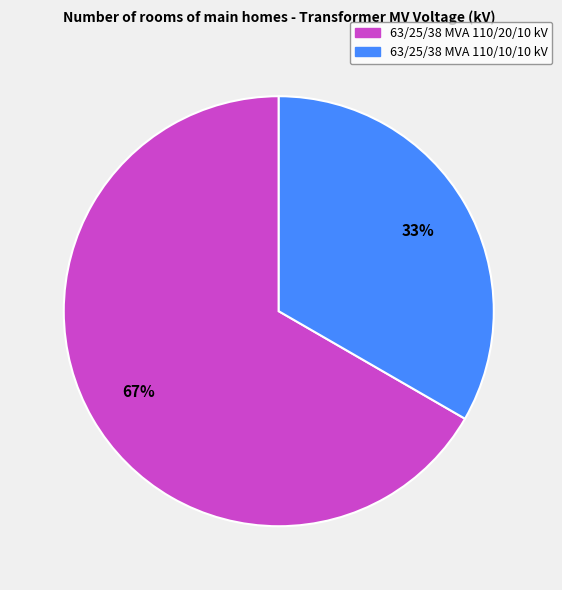

To the nearest percent, what portion does 63/25/38 MVA 110/10/10 kV represent?

33%